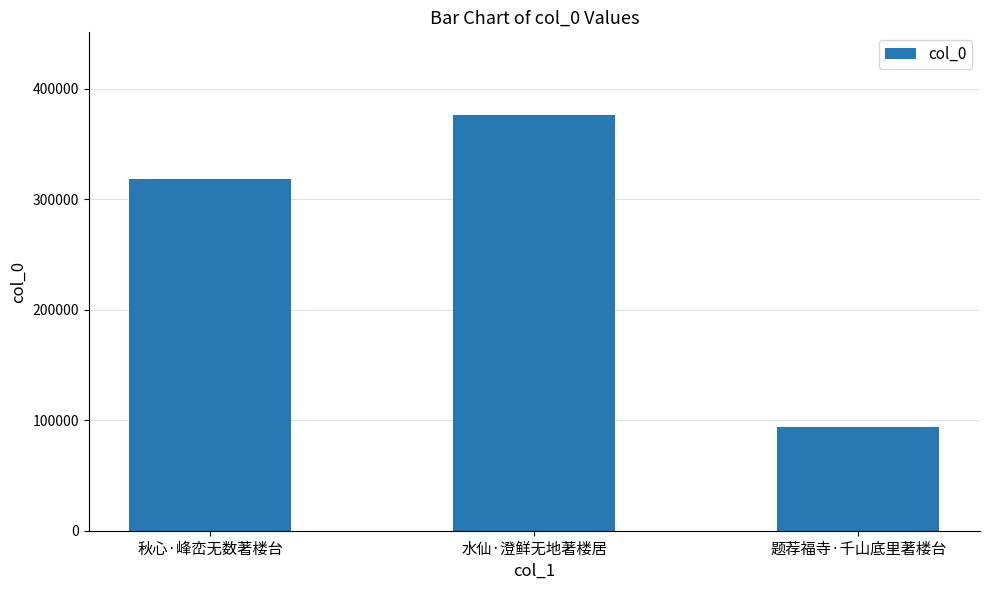

What is the label of the 1st bar from the left?

秋心·峰峦无数著楼台